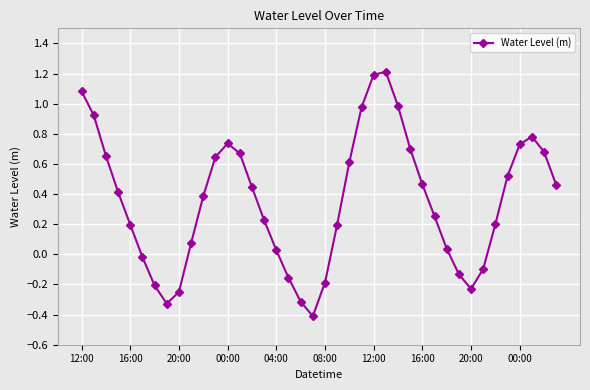

True or false: the data has more than 1 interior local peaks.

True